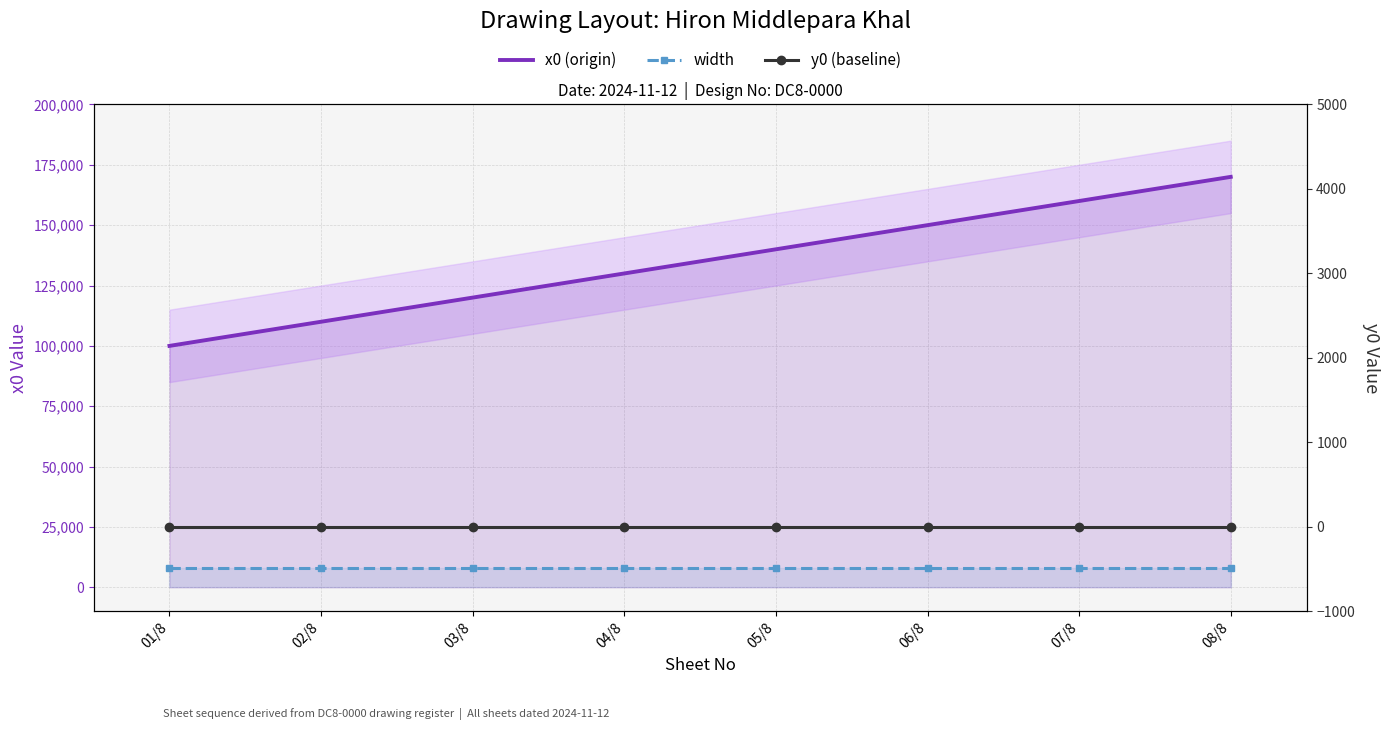

True or false: width has more than 0 points higher than both neighbors.

False